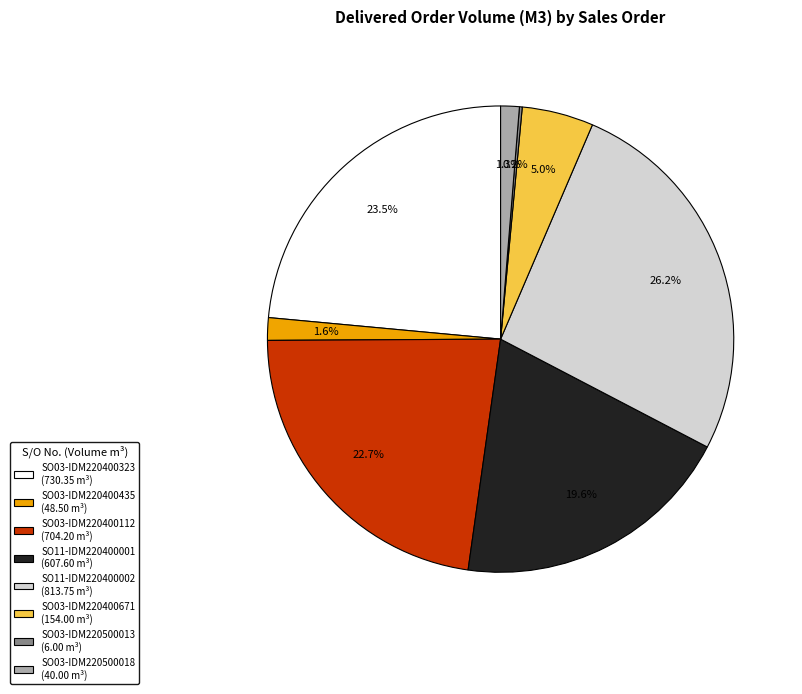

Is SO03-IDM220400435 the majority of the pie?

No